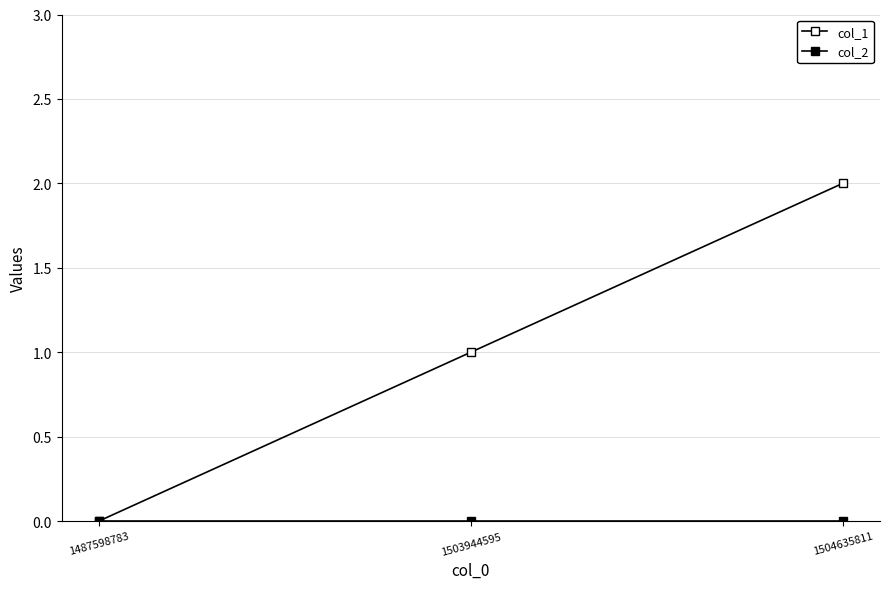

The col_2 series shows 0 at 1504635811. True or false?

True